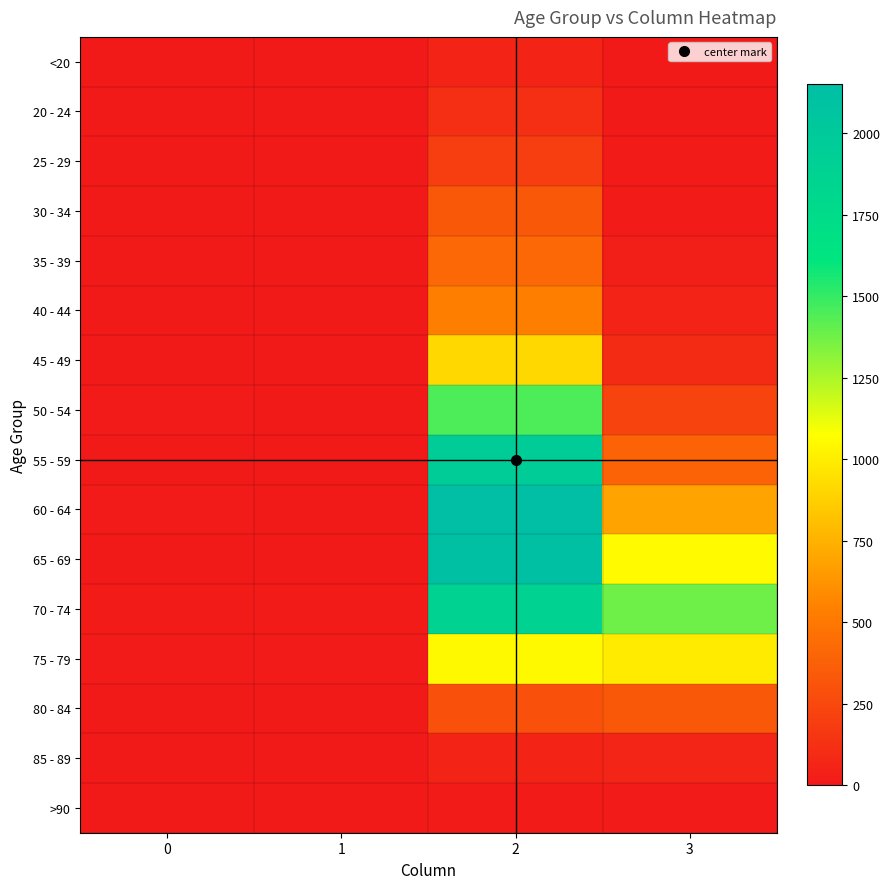

What is the greatest value displayed?

2151